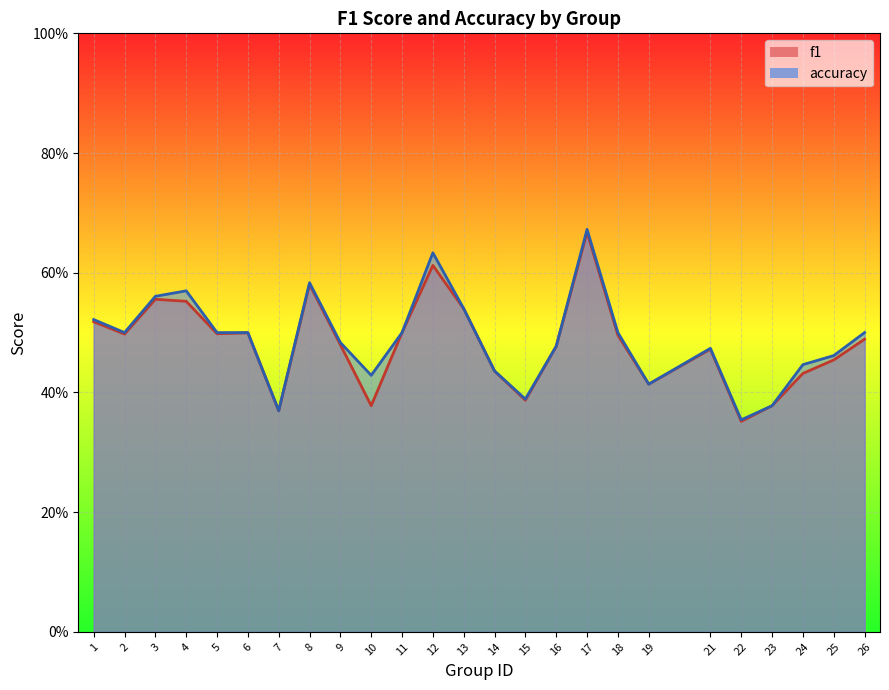

In accuracy, how many points are lower than both neighbors (excluding endpoints)?

6